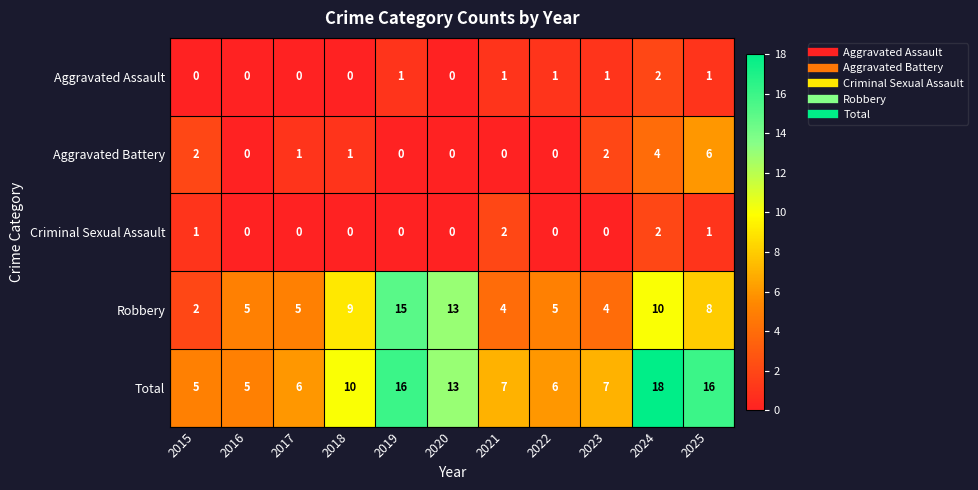

What is the total value across all series at 2020?

26